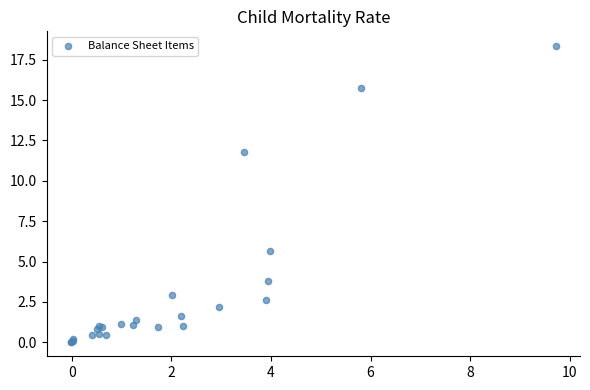

What Y value in the scatter plot is closest to 9?

11.8